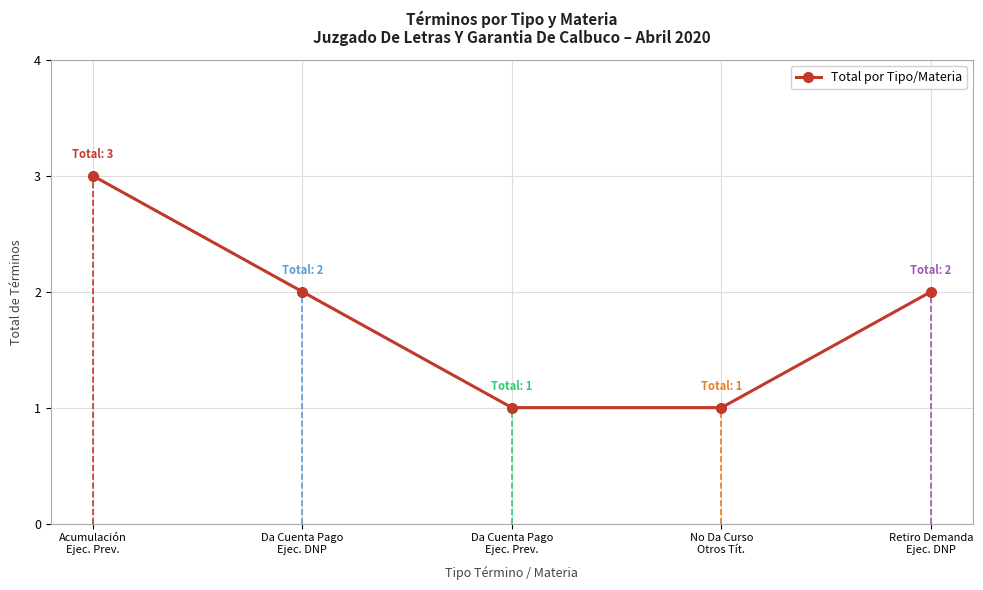

What is the label of the 2nd point from the left?

Da Cuenta Pago
Ejec. DNP